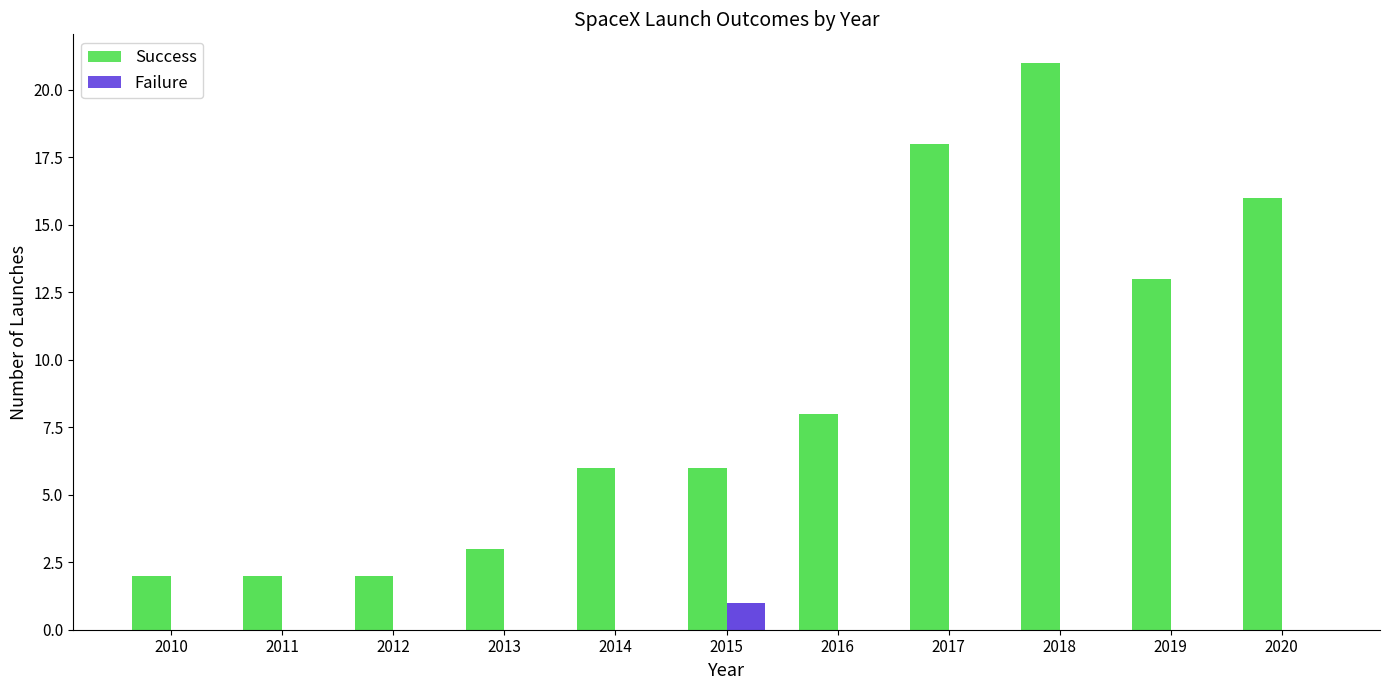

What is the difference between the maximum and second lowest values in the Failure series?

1